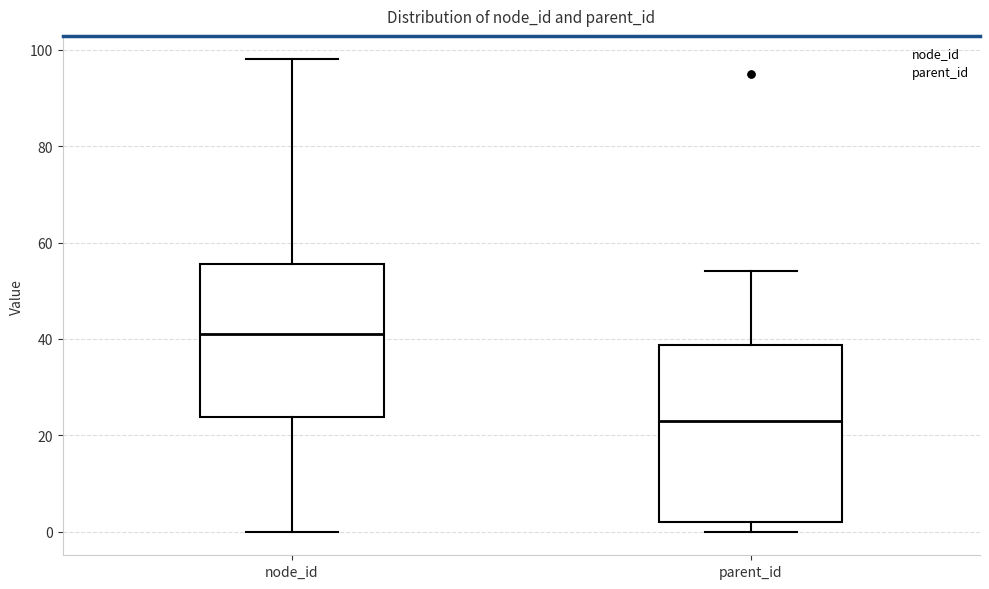

Comparing the boxes themselves (not the whiskers), which one is the tallest?

parent_id